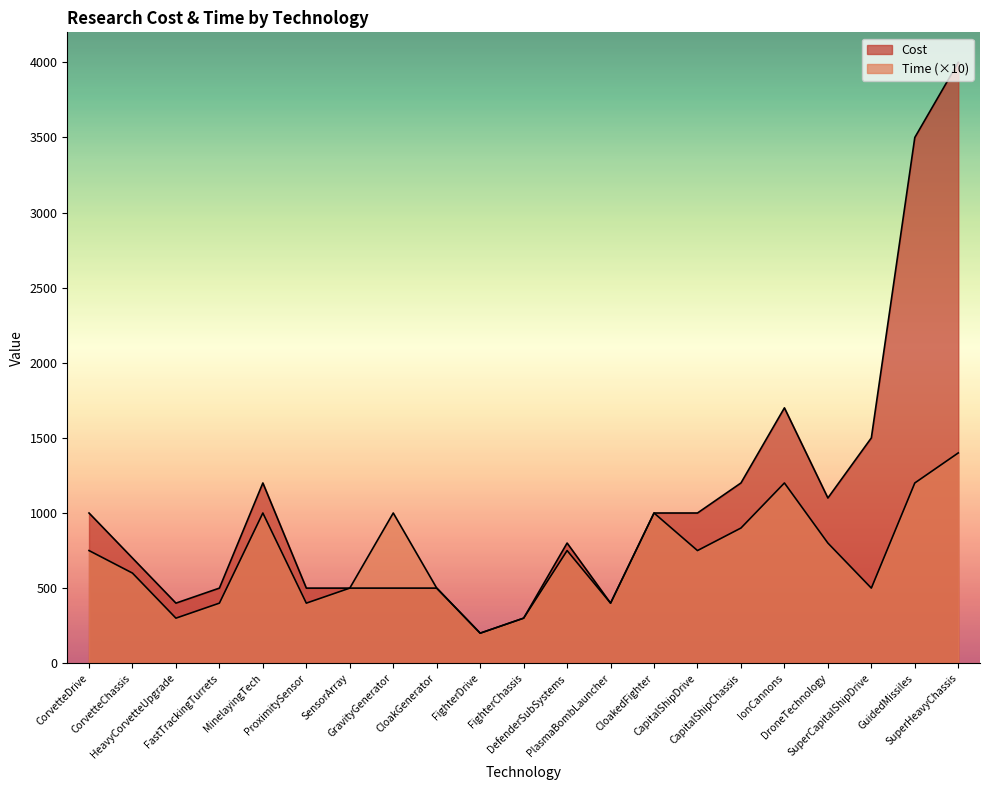

List the labels in order of Cost value, smallest first.

FighterDrive, FighterChassis, HeavyCorvetteUpgrade, PlasmaBombLauncher, FastTrackingTurrets, ProximitySensor, SensorArray, GravityGenerator, CloakGenerator, CorvetteChassis, DefenderSubSystems, CorvetteDrive, CloakedFighter, CapitalShipDrive, DroneTechnology, MinelayingTech, CapitalShipChassis, SuperCapitalShipDrive, IonCannons, GuidedMissiles, SuperHeavyChassis